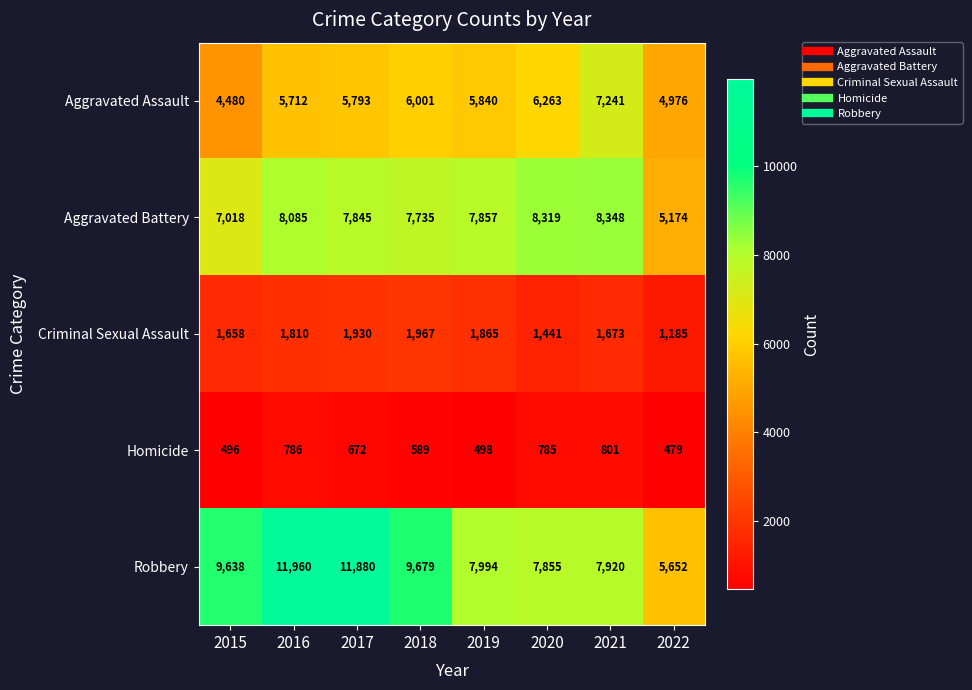

Which series has the widest spread of values?

Robbery